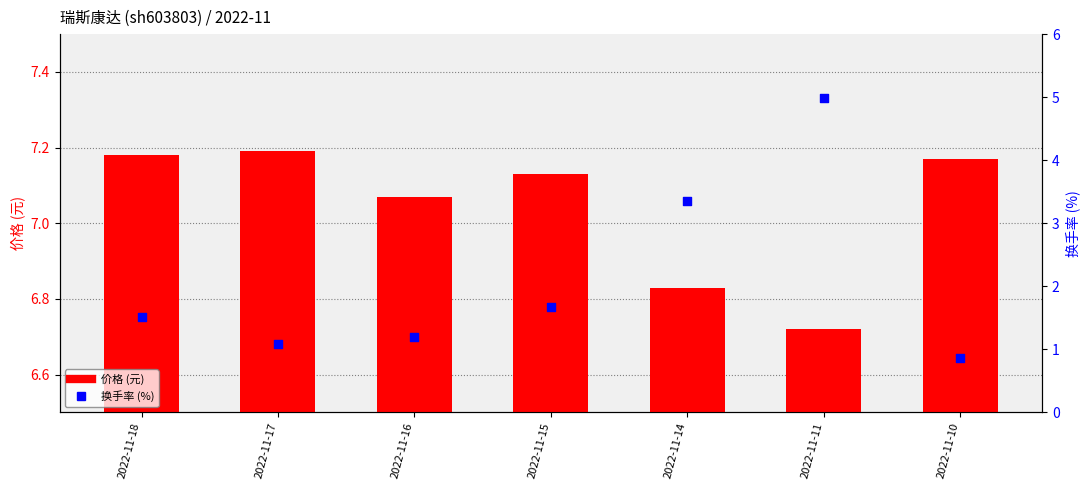

At how many categories does at least one series exceed 2?

7